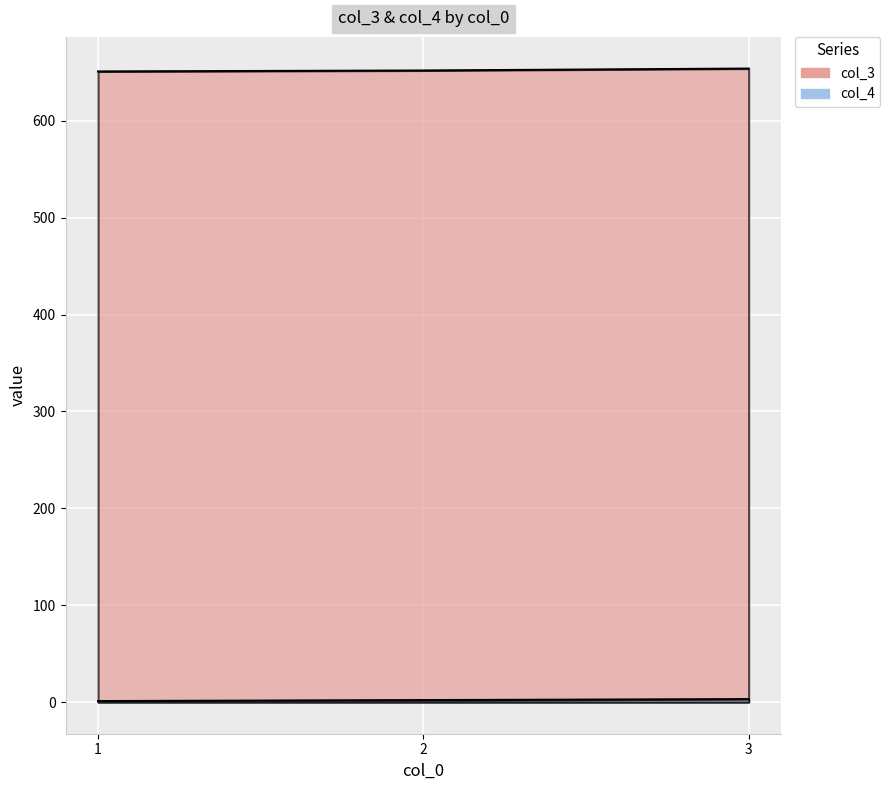

At which label does col_3 reach its minimum?

1